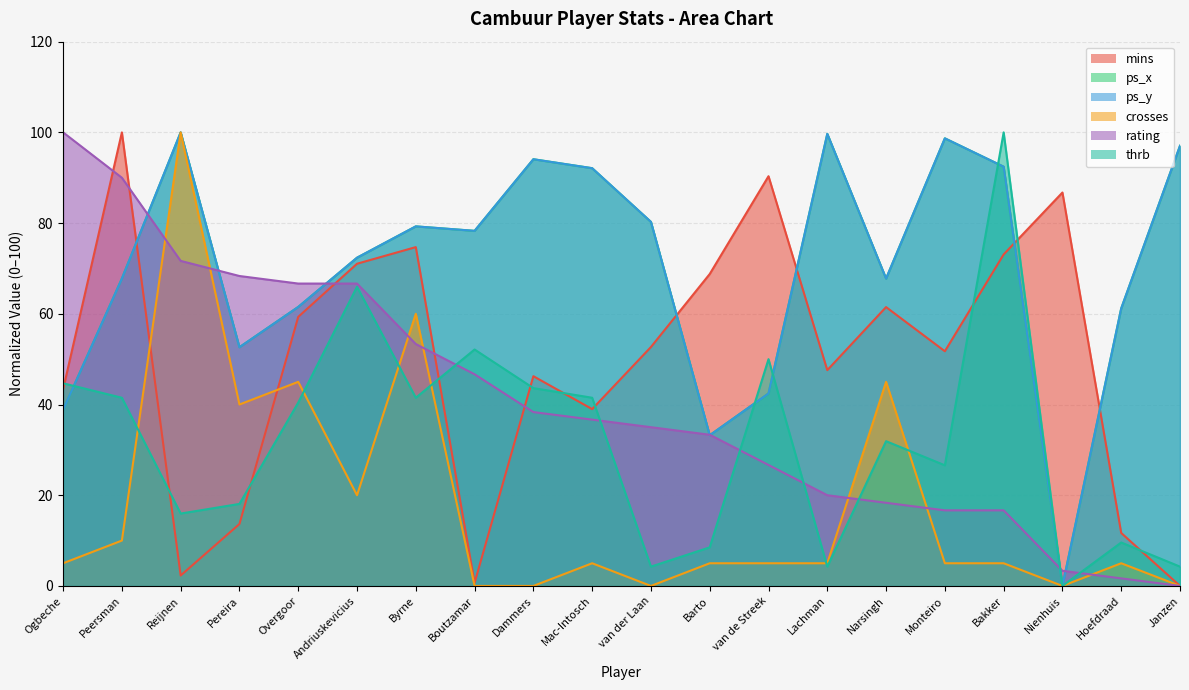

True or false: thrb and ps_x cross at least once.

True